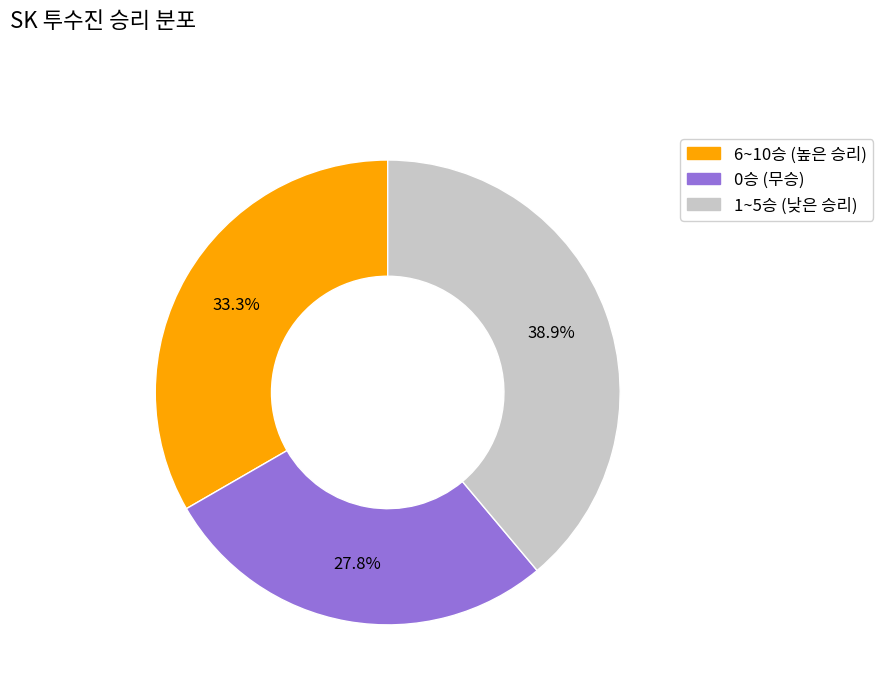

Combined, do 1~5승 (낮은 승리) and 6~10승 (높은 승리) account for over 50%?

Yes